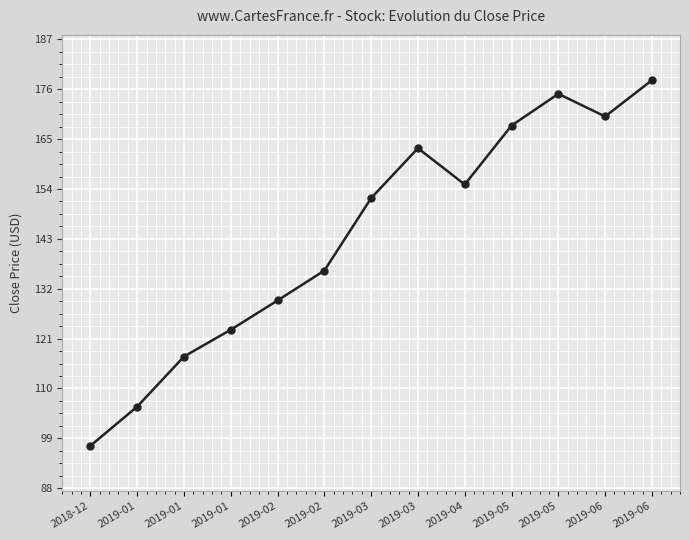

True or false: the data shows 81.2 at 2019-02.

False